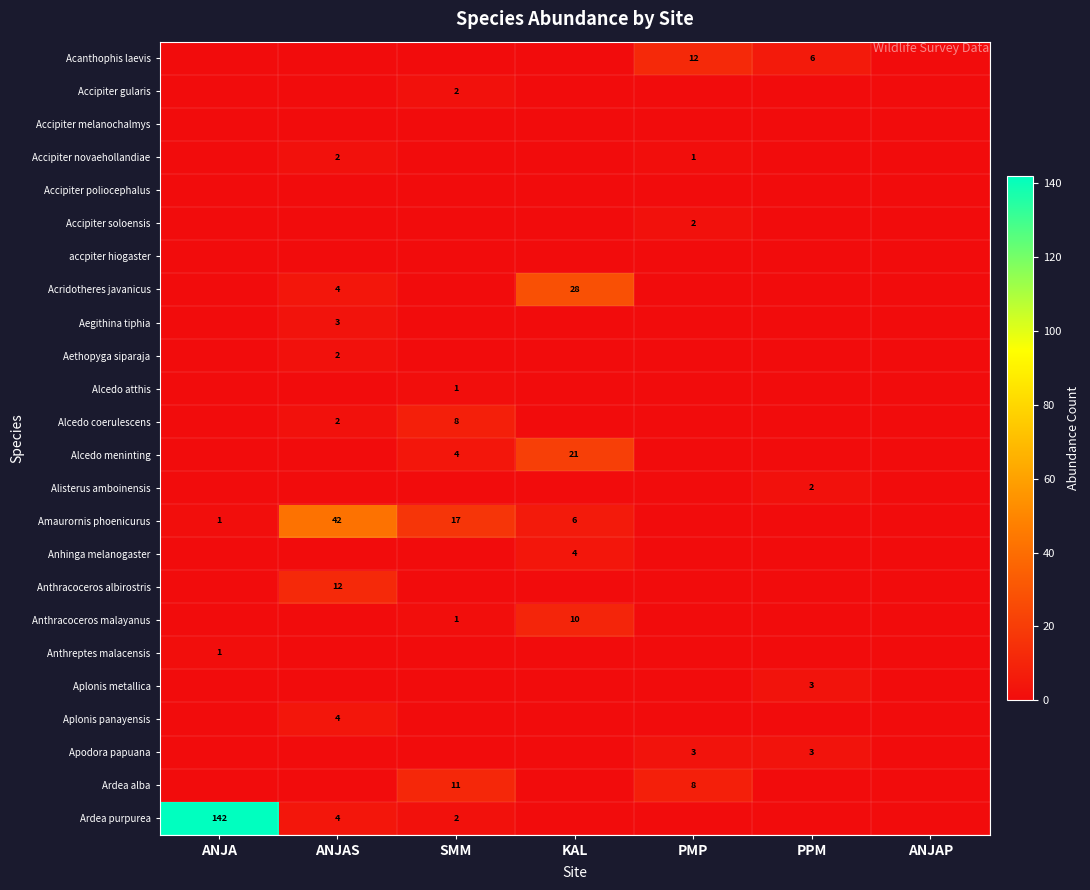

Is it true that Alcedo meninting equals 5 at SMM?

False